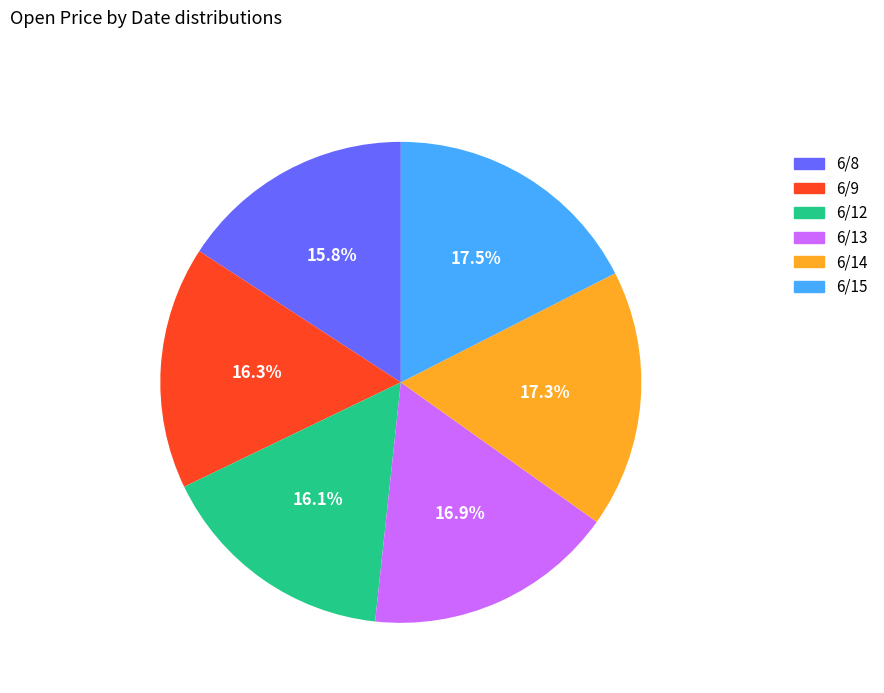

True or false: 6/14 accounts for 17% of the total.

True